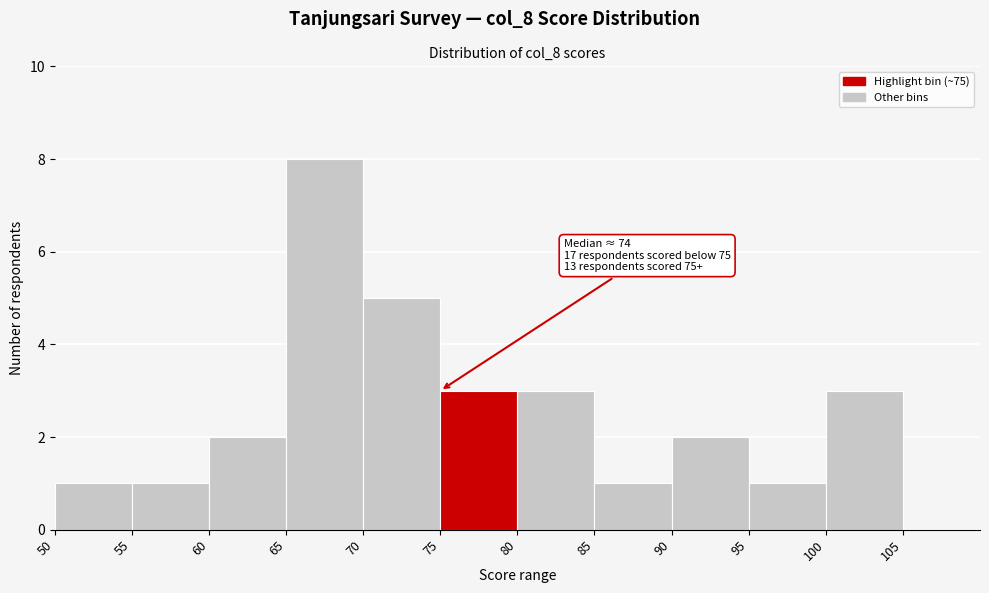

Over which range of the x-axis is the bar tallest?

65 to 70